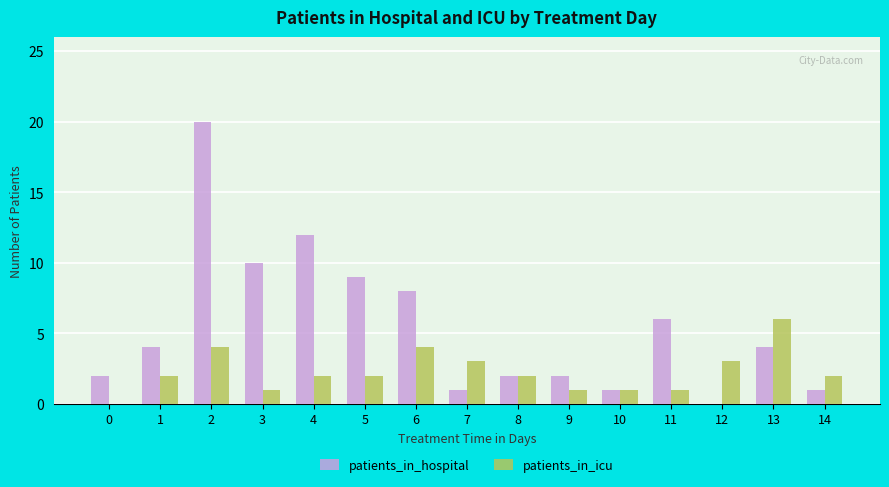

Reading right to left, transcribe all the data shown in this chart.

patients_in_hospital: 14=1	13=4	12=0	11=6	10=1	9=2	8=2	7=1	6=8	5=9	4=12	3=10	2=20	1=4	0=2
patients_in_icu: 14=2	13=6	12=3	11=1	10=1	9=1	8=2	7=3	6=4	5=2	4=2	3=1	2=4	1=2	0=0